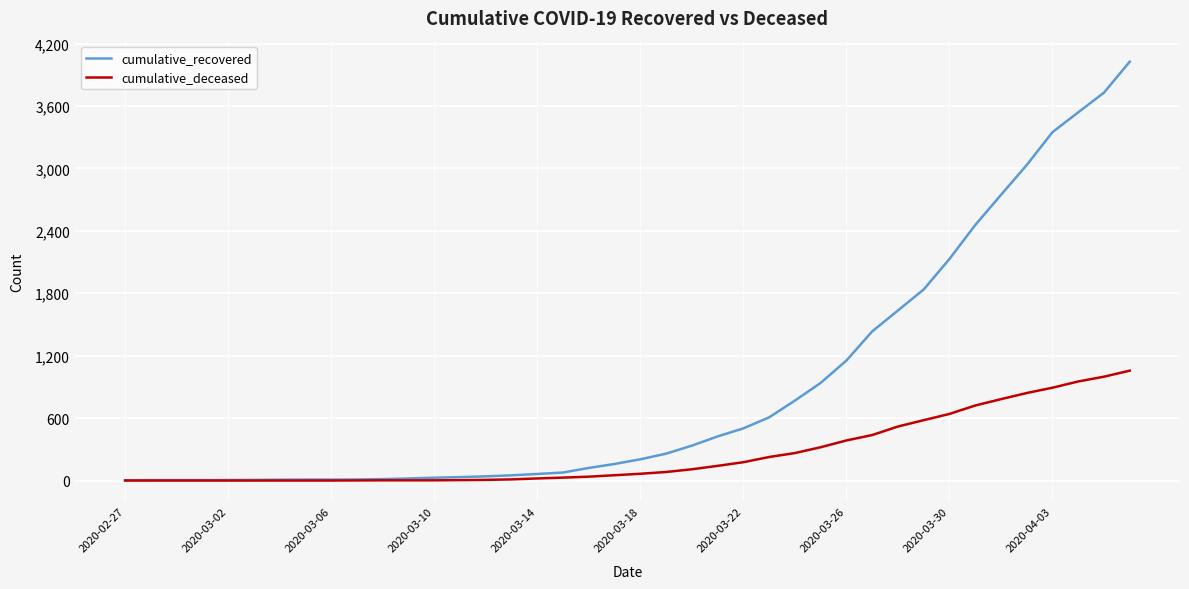

List the series in order of their peak value, lowest first.

cumulative_deceased, cumulative_recovered